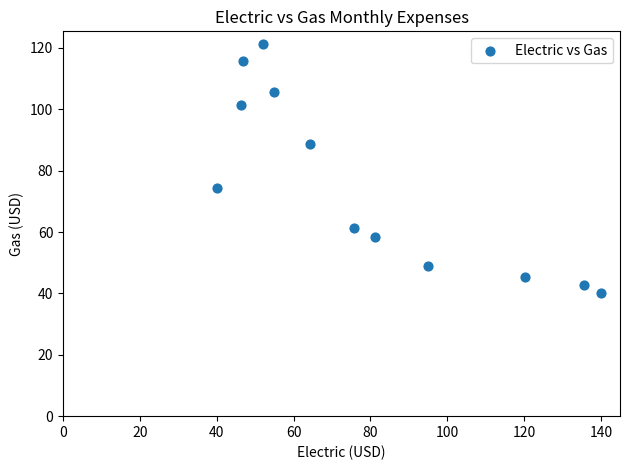

What is the range of X values (max minus min)?

99.9